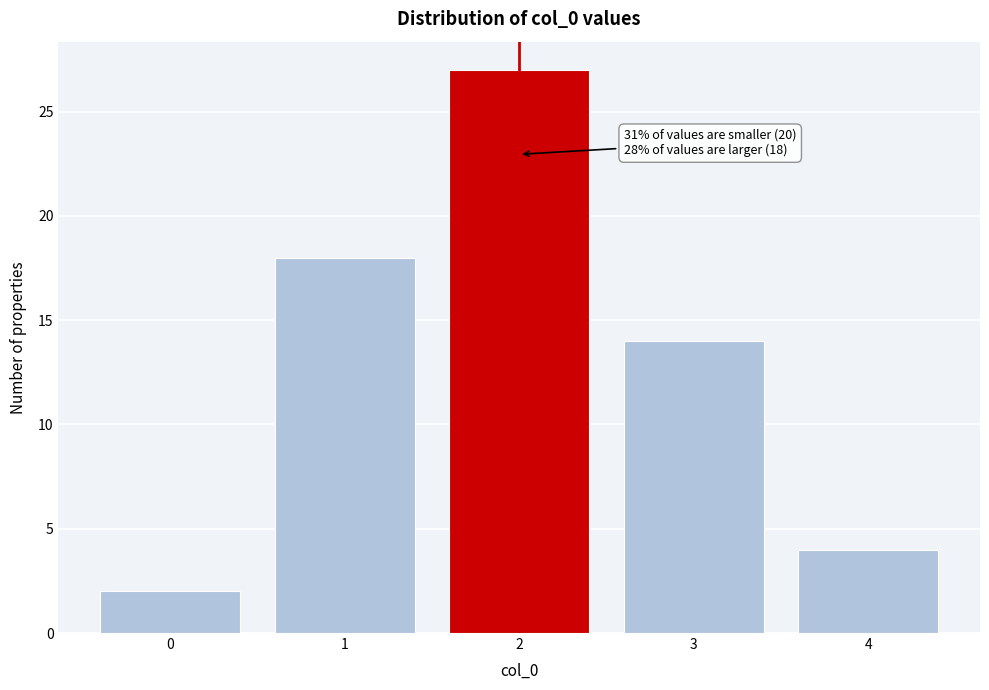

Which range on the x-axis has the tallest bar?

1.5 to 2.5